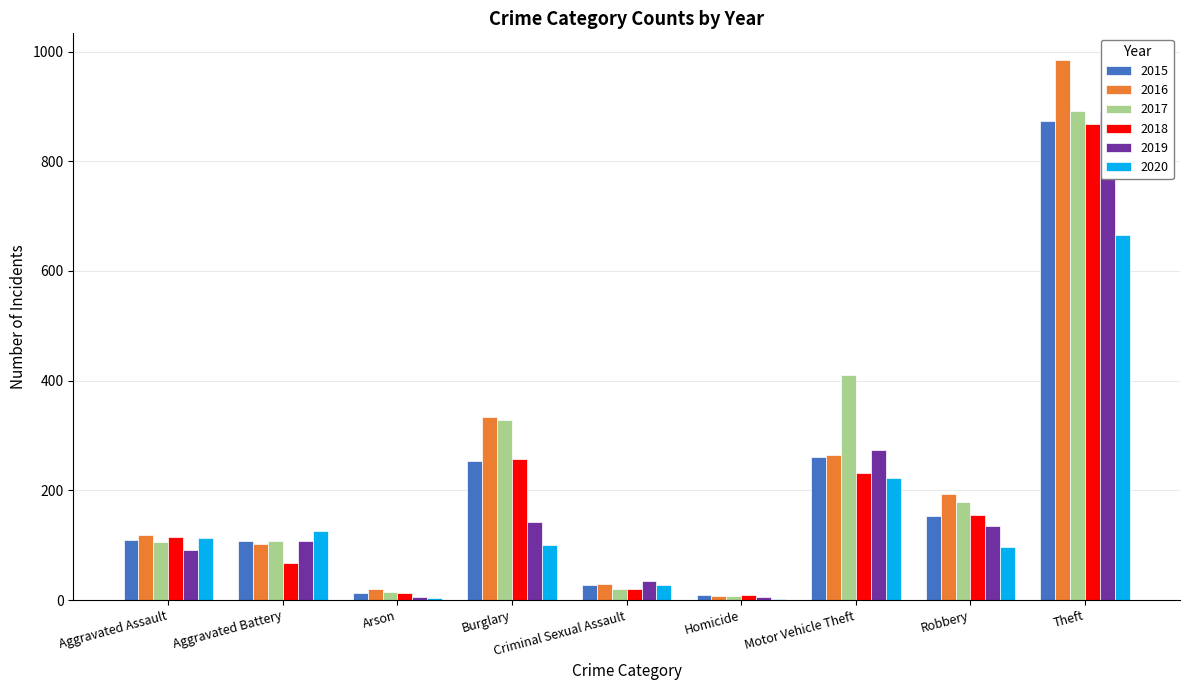

Are the bars grouped side by side (vs. stacked)?

Yes